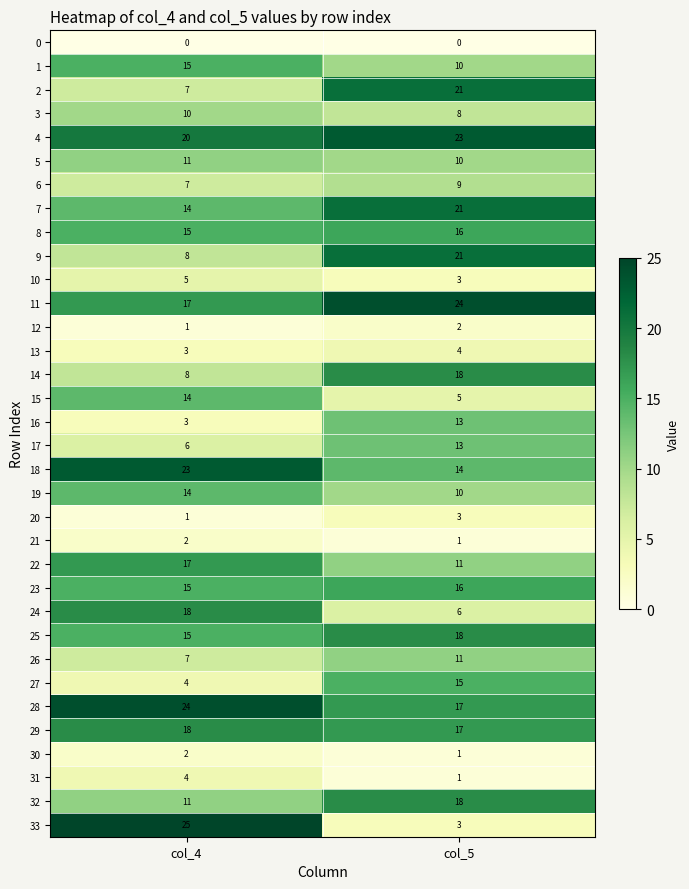

The 27 series shows 1 at col_4. True or false?

False